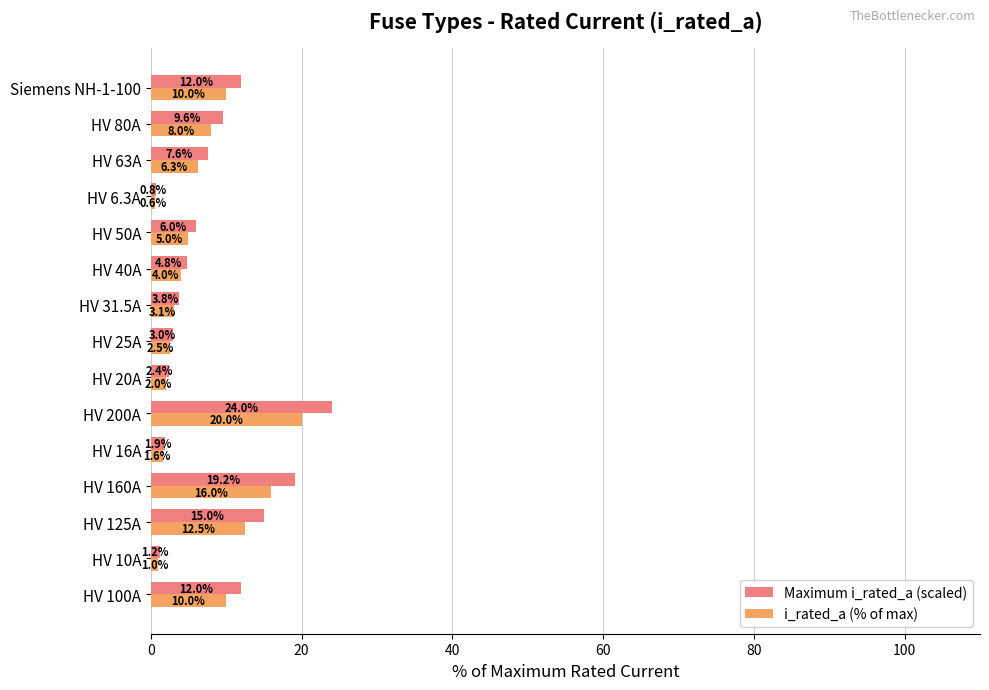

What is the average value of the Maximum i_rated_a (scaled) series?

8.2